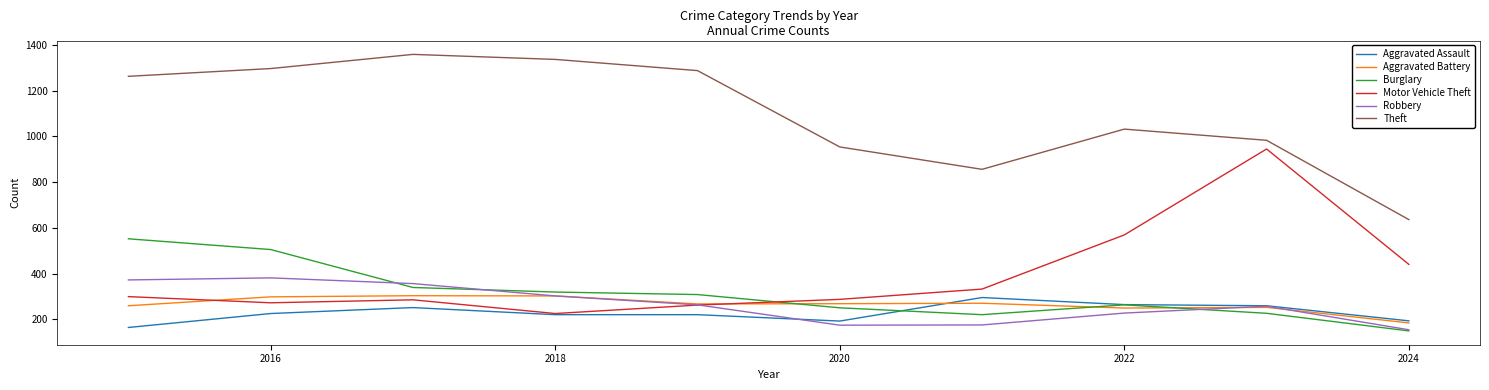

What is the highest value of the Aggravated Battery series?

303